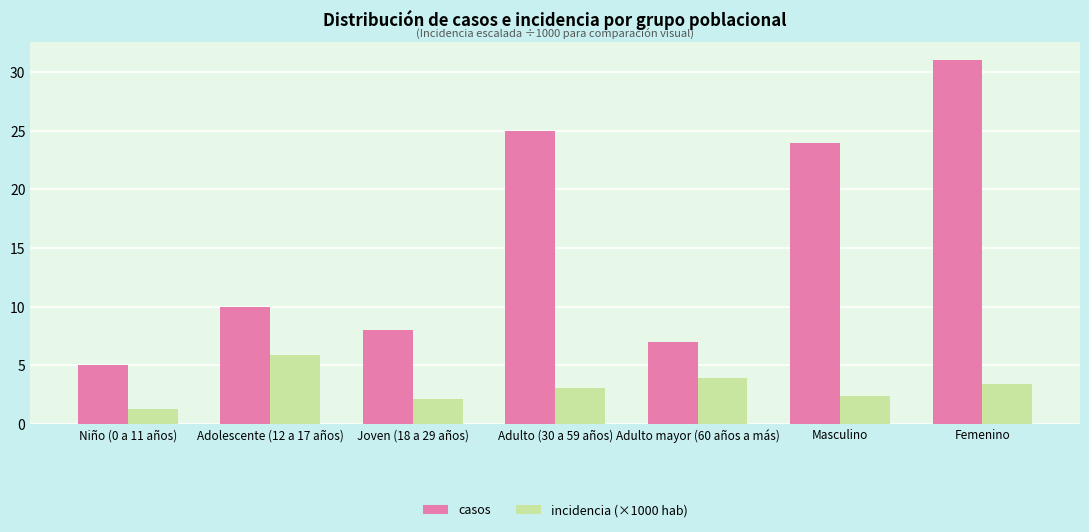

Where is casos nearest to the value 18?

Masculino